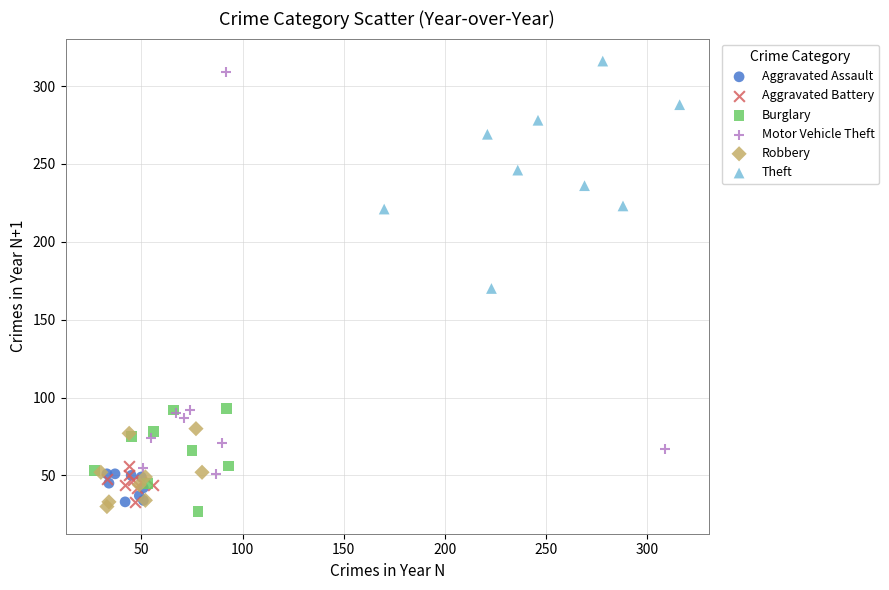

Which series contains the highest Y value?

Theft